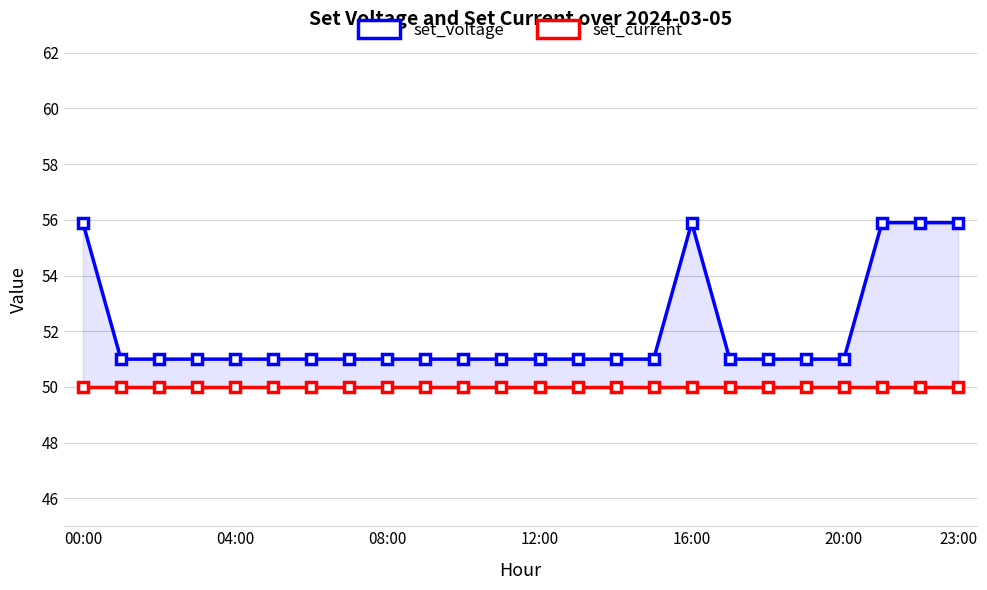

What is the approximate value of set_voltage at 22?

55.9